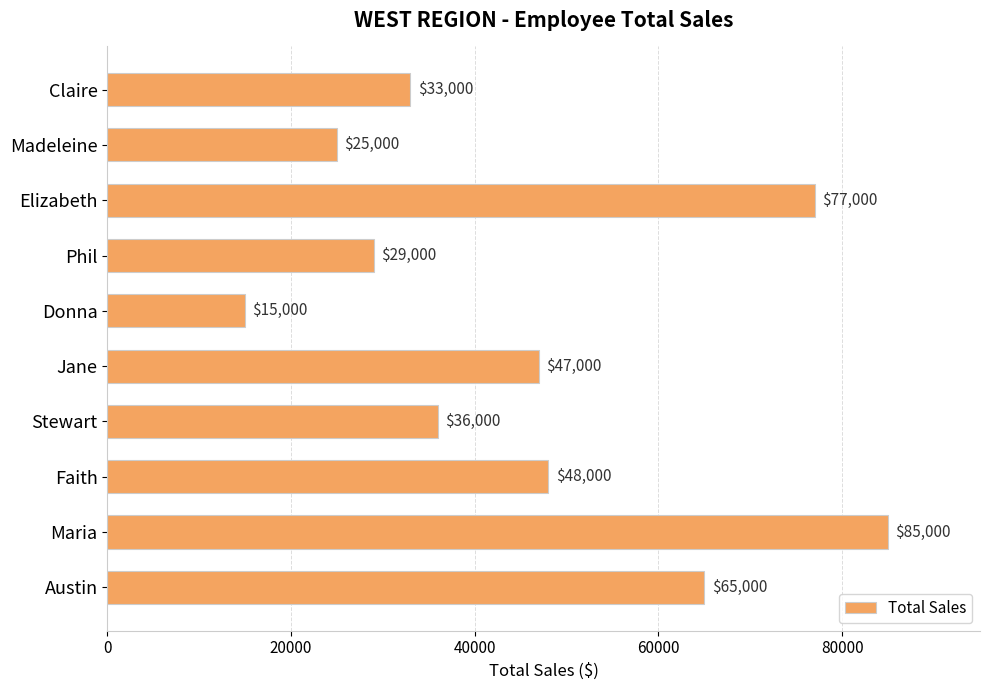

What is the average value?

46000